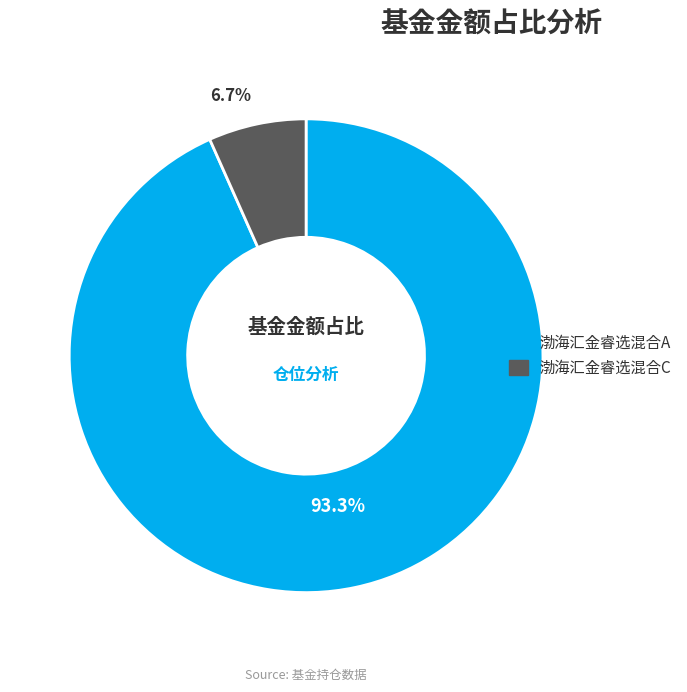

What percentage is the 渤海汇金睿选混合C slice, to the nearest percent?

7%